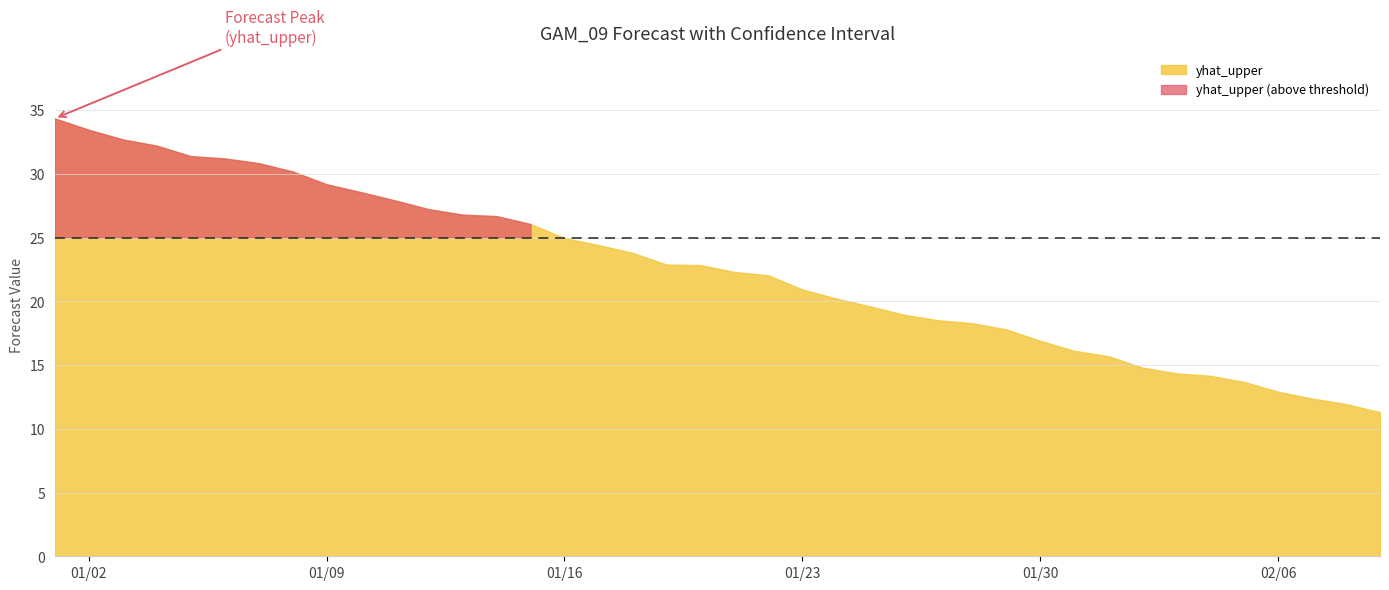

True or false: yhat and yhat_upper cross at least once.

False